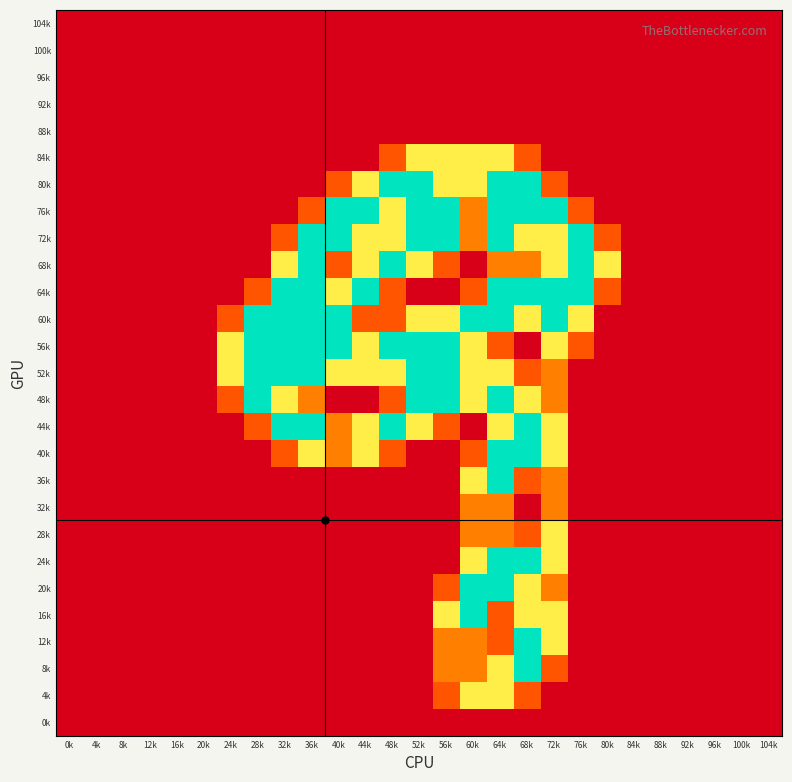

Reading left to right, what are all the values shown in this chart?

104k: 0k=0.0	4k=0.0	8k=0.0	12k=0.0	16k=0.0	20k=0.0	24k=0.0	28k=0.0	32k=0.0	36k=0.0	40k=0.0	44k=0.0	48k=0.0	52k=0.0	56k=0.0	60k=0.0	64k=0.0	68k=0.0	72k=0.0	76k=0.0	80k=0.0	84k=0.0	88k=0.0	92k=0.0	96k=0.0	100k=0.0	104k=0.0
100k: 0k=0.0	4k=0.0	8k=0.0	12k=0.0	16k=0.0	20k=0.0	24k=0.0	28k=0.0	32k=0.0	36k=0.0	40k=0.0	44k=0.0	48k=0.0	52k=0.0	56k=0.0	60k=0.0	64k=0.0	68k=0.0	72k=0.0	76k=0.0	80k=0.0	84k=0.0	88k=0.0	92k=0.0	96k=0.0	100k=0.0	104k=0.0
96k: 0k=0.0	4k=0.0	8k=0.0	12k=0.0	16k=0.0	20k=0.0	24k=0.0	28k=0.0	32k=0.0	36k=0.0	40k=0.0	44k=0.0	48k=0.0	52k=0.0	56k=0.0	60k=0.0	64k=0.0	68k=0.0	72k=0.0	76k=0.0	80k=0.0	84k=0.0	88k=0.0	92k=0.0	96k=0.0	100k=0.0	104k=0.0
92k: 0k=0.0	4k=0.0	8k=0.0	12k=0.0	16k=0.0	20k=0.0	24k=0.0	28k=0.0	32k=0.0	36k=0.0	40k=0.0	44k=0.0	48k=0.0	52k=0.0	56k=0.0	60k=0.0	64k=0.0	68k=0.0	72k=0.0	76k=0.0	80k=0.0	84k=0.0	88k=0.0	92k=0.0	96k=0.0	100k=0.0	104k=0.0
88k: 0k=0.0	4k=0.0	8k=0.0	12k=0.0	16k=0.0	20k=0.0	24k=0.0	28k=0.0	32k=0.0	36k=0.0	40k=0.0	44k=0.0	48k=0.0	52k=0.0	56k=0.0	60k=0.0	64k=0.0	68k=0.0	72k=0.0	76k=0.0	80k=0.0	84k=0.0	88k=0.0	92k=0.0	96k=0.0	100k=0.0	104k=0.0
84k: 0k=0.0	4k=0.0	8k=0.0	12k=0.0	16k=0.0	20k=0.0	24k=0.0	28k=0.0	32k=0.0	36k=0.0	40k=0.0	44k=0.0	48k=0.8	52k=1.5	56k=1.5	60k=1.5	64k=1.5	68k=0.8	72k=0.0	76k=0.0	80k=0.0	84k=0.0	88k=0.0	92k=0.0	96k=0.0	100k=0.0	104k=0.0
80k: 0k=0.0	4k=0.0	8k=0.0	12k=0.0	16k=0.0	20k=0.0	24k=0.0	28k=0.0	32k=0.0	36k=0.0	40k=0.8	44k=1.5	48k=2.0	52k=2.0	56k=1.5	60k=1.5	64k=2.0	68k=2.0	72k=0.8	76k=0.0	80k=0.0	84k=0.0	88k=0.0	92k=0.0	96k=0.0	100k=0.0	104k=0.0
76k: 0k=0.0	4k=0.0	8k=0.0	12k=0.0	16k=0.0	20k=0.0	24k=0.0	28k=0.0	32k=0.0	36k=0.8	40k=2.0	44k=2.0	48k=1.5	52k=2.0	56k=2.0	60k=1.0	64k=2.0	68k=2.0	72k=2.0	76k=0.8	80k=0.0	84k=0.0	88k=0.0	92k=0.0	96k=0.0	100k=0.0	104k=0.0
72k: 0k=0.0	4k=0.0	8k=0.0	12k=0.0	16k=0.0	20k=0.0	24k=0.0	28k=0.0	32k=0.8	36k=2.0	40k=2.0	44k=1.5	48k=1.5	52k=2.0	56k=2.0	60k=1.0	64k=2.0	68k=1.5	72k=1.5	76k=2.0	80k=0.8	84k=0.0	88k=0.0	92k=0.0	96k=0.0	100k=0.0	104k=0.0
68k: 0k=0.0	4k=0.0	8k=0.0	12k=0.0	16k=0.0	20k=0.0	24k=0.0	28k=0.0	32k=1.5	36k=2.0	40k=0.8	44k=1.5	48k=2.0	52k=1.5	56k=0.8	60k=0.0	64k=1.0	68k=1.0	72k=1.5	76k=2.0	80k=1.5	84k=0.0	88k=0.0	92k=0.0	96k=0.0	100k=0.0	104k=0.0
64k: 0k=0.0	4k=0.0	8k=0.0	12k=0.0	16k=0.0	20k=0.0	24k=0.0	28k=0.8	32k=2.0	36k=2.0	40k=1.5	44k=2.0	48k=0.8	52k=0.0	56k=0.0	60k=0.8	64k=2.0	68k=2.0	72k=2.0	76k=2.0	80k=0.8	84k=0.0	88k=0.0	92k=0.0	96k=0.0	100k=0.0	104k=0.0
60k: 0k=0.0	4k=0.0	8k=0.0	12k=0.0	16k=0.0	20k=0.0	24k=0.8	28k=2.0	32k=2.0	36k=2.0	40k=2.0	44k=0.8	48k=0.8	52k=1.5	56k=1.5	60k=2.0	64k=2.0	68k=1.5	72k=2.0	76k=1.5	80k=0.0	84k=0.0	88k=0.0	92k=0.0	96k=0.0	100k=0.0	104k=0.0
56k: 0k=0.0	4k=0.0	8k=0.0	12k=0.0	16k=0.0	20k=0.0	24k=1.5	28k=2.0	32k=2.0	36k=2.0	40k=2.0	44k=1.5	48k=2.0	52k=2.0	56k=2.0	60k=1.5	64k=0.8	68k=0.0	72k=1.5	76k=0.8	80k=0.0	84k=0.0	88k=0.0	92k=0.0	96k=0.0	100k=0.0	104k=0.0
52k: 0k=0.0	4k=0.0	8k=0.0	12k=0.0	16k=0.0	20k=0.0	24k=1.5	28k=2.0	32k=2.0	36k=2.0	40k=1.5	44k=1.5	48k=1.5	52k=2.0	56k=2.0	60k=1.5	64k=1.5	68k=0.8	72k=1.0	76k=0.0	80k=0.0	84k=0.0	88k=0.0	92k=0.0	96k=0.0	100k=0.0	104k=0.0
48k: 0k=0.0	4k=0.0	8k=0.0	12k=0.0	16k=0.0	20k=0.0	24k=0.8	28k=2.0	32k=1.5	36k=1.0	40k=0.0	44k=0.0	48k=0.8	52k=2.0	56k=2.0	60k=1.5	64k=2.0	68k=1.5	72k=1.0	76k=0.0	80k=0.0	84k=0.0	88k=0.0	92k=0.0	96k=0.0	100k=0.0	104k=0.0
44k: 0k=0.0	4k=0.0	8k=0.0	12k=0.0	16k=0.0	20k=0.0	24k=0.0	28k=0.8	32k=2.0	36k=2.0	40k=1.0	44k=1.5	48k=2.0	52k=1.5	56k=0.8	60k=0.0	64k=1.5	68k=2.0	72k=1.5	76k=0.0	80k=0.0	84k=0.0	88k=0.0	92k=0.0	96k=0.0	100k=0.0	104k=0.0
40k: 0k=0.0	4k=0.0	8k=0.0	12k=0.0	16k=0.0	20k=0.0	24k=0.0	28k=0.0	32k=0.8	36k=1.5	40k=1.0	44k=1.5	48k=0.8	52k=0.0	56k=0.0	60k=0.8	64k=2.0	68k=2.0	72k=1.5	76k=0.0	80k=0.0	84k=0.0	88k=0.0	92k=0.0	96k=0.0	100k=0.0	104k=0.0
36k: 0k=0.0	4k=0.0	8k=0.0	12k=0.0	16k=0.0	20k=0.0	24k=0.0	28k=0.0	32k=0.0	36k=0.0	40k=0.0	44k=0.0	48k=0.0	52k=0.0	56k=0.0	60k=1.5	64k=2.0	68k=0.8	72k=1.0	76k=0.0	80k=0.0	84k=0.0	88k=0.0	92k=0.0	96k=0.0	100k=0.0	104k=0.0
32k: 0k=0.0	4k=0.0	8k=0.0	12k=0.0	16k=0.0	20k=0.0	24k=0.0	28k=0.0	32k=0.0	36k=0.0	40k=0.0	44k=0.0	48k=0.0	52k=0.0	56k=0.0	60k=1.0	64k=1.0	68k=0.0	72k=1.0	76k=0.0	80k=0.0	84k=0.0	88k=0.0	92k=0.0	96k=0.0	100k=0.0	104k=0.0
28k: 0k=0.0	4k=0.0	8k=0.0	12k=0.0	16k=0.0	20k=0.0	24k=0.0	28k=0.0	32k=0.0	36k=0.0	40k=0.0	44k=0.0	48k=0.0	52k=0.0	56k=0.0	60k=1.0	64k=1.0	68k=0.8	72k=1.5	76k=0.0	80k=0.0	84k=0.0	88k=0.0	92k=0.0	96k=0.0	100k=0.0	104k=0.0
24k: 0k=0.0	4k=0.0	8k=0.0	12k=0.0	16k=0.0	20k=0.0	24k=0.0	28k=0.0	32k=0.0	36k=0.0	40k=0.0	44k=0.0	48k=0.0	52k=0.0	56k=0.0	60k=1.5	64k=2.0	68k=2.0	72k=1.5	76k=0.0	80k=0.0	84k=0.0	88k=0.0	92k=0.0	96k=0.0	100k=0.0	104k=0.0
20k: 0k=0.0	4k=0.0	8k=0.0	12k=0.0	16k=0.0	20k=0.0	24k=0.0	28k=0.0	32k=0.0	36k=0.0	40k=0.0	44k=0.0	48k=0.0	52k=0.0	56k=0.8	60k=2.0	64k=2.0	68k=1.5	72k=1.0	76k=0.0	80k=0.0	84k=0.0	88k=0.0	92k=0.0	96k=0.0	100k=0.0	104k=0.0
16k: 0k=0.0	4k=0.0	8k=0.0	12k=0.0	16k=0.0	20k=0.0	24k=0.0	28k=0.0	32k=0.0	36k=0.0	40k=0.0	44k=0.0	48k=0.0	52k=0.0	56k=1.5	60k=2.0	64k=0.8	68k=1.5	72k=1.5	76k=0.0	80k=0.0	84k=0.0	88k=0.0	92k=0.0	96k=0.0	100k=0.0	104k=0.0
12k: 0k=0.0	4k=0.0	8k=0.0	12k=0.0	16k=0.0	20k=0.0	24k=0.0	28k=0.0	32k=0.0	36k=0.0	40k=0.0	44k=0.0	48k=0.0	52k=0.0	56k=1.0	60k=1.0	64k=0.8	68k=2.0	72k=1.5	76k=0.0	80k=0.0	84k=0.0	88k=0.0	92k=0.0	96k=0.0	100k=0.0	104k=0.0
8k: 0k=0.0	4k=0.0	8k=0.0	12k=0.0	16k=0.0	20k=0.0	24k=0.0	28k=0.0	32k=0.0	36k=0.0	40k=0.0	44k=0.0	48k=0.0	52k=0.0	56k=1.0	60k=1.0	64k=1.5	68k=2.0	72k=0.8	76k=0.0	80k=0.0	84k=0.0	88k=0.0	92k=0.0	96k=0.0	100k=0.0	104k=0.0
4k: 0k=0.0	4k=0.0	8k=0.0	12k=0.0	16k=0.0	20k=0.0	24k=0.0	28k=0.0	32k=0.0	36k=0.0	40k=0.0	44k=0.0	48k=0.0	52k=0.0	56k=0.8	60k=1.5	64k=1.5	68k=0.8	72k=0.0	76k=0.0	80k=0.0	84k=0.0	88k=0.0	92k=0.0	96k=0.0	100k=0.0	104k=0.0
0k: 0k=0.0	4k=0.0	8k=0.0	12k=0.0	16k=0.0	20k=0.0	24k=0.0	28k=0.0	32k=0.0	36k=0.0	40k=0.0	44k=0.0	48k=0.0	52k=0.0	56k=0.0	60k=0.0	64k=0.0	68k=0.0	72k=0.0	76k=0.0	80k=0.0	84k=0.0	88k=0.0	92k=0.0	96k=0.0	100k=0.0	104k=0.0